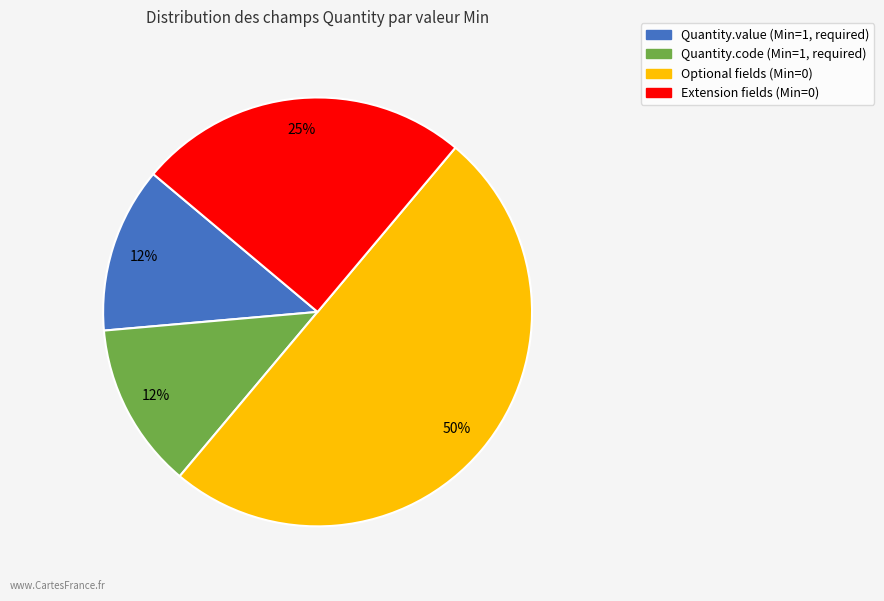

To the nearest percent, what is the average slice percentage?

25%